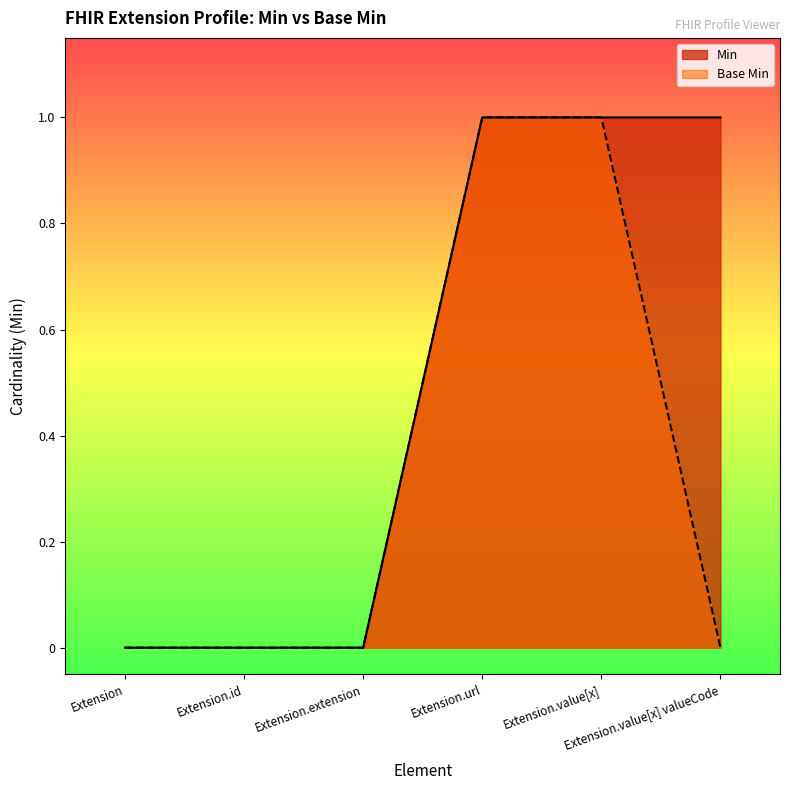

At which label does Min reach its peak?

Extension.url